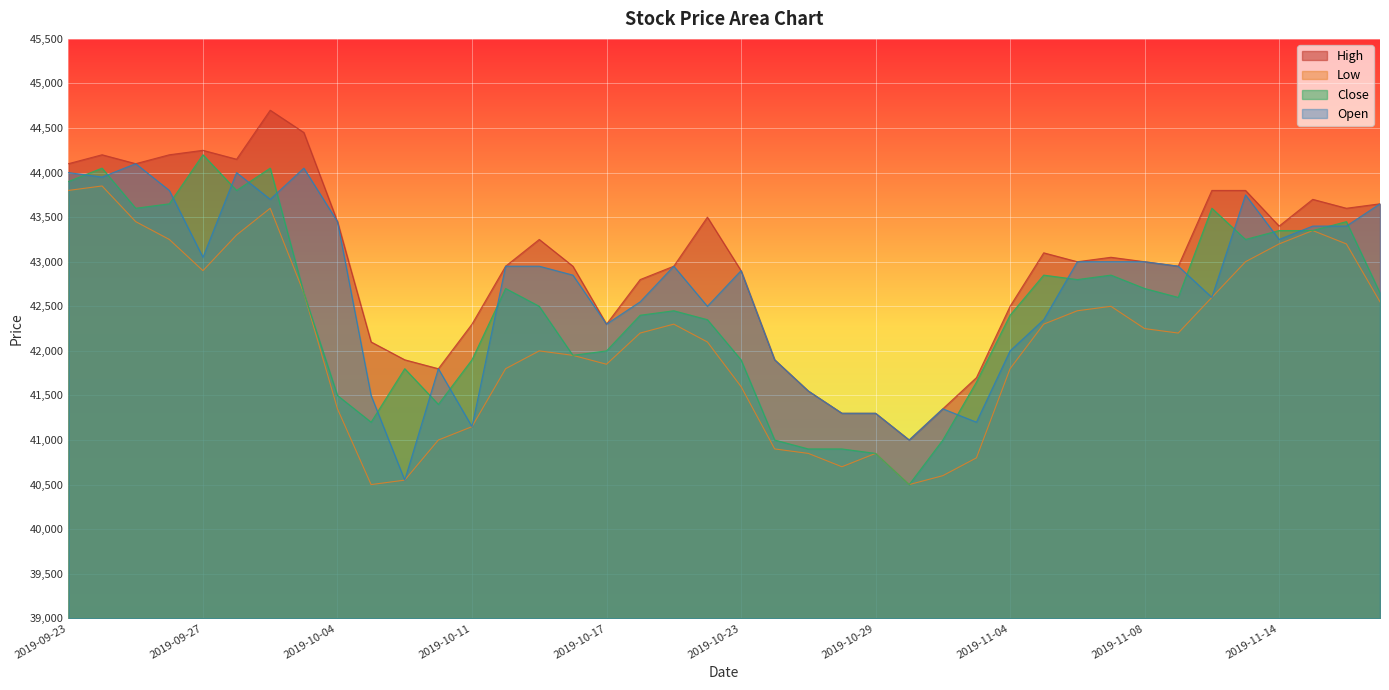

Reading left to right, list all the values displayed in this chart.

High: 2019-09-23=44100	2019-09-24=44200	2019-09-25=44100	2019-09-26=44200	2019-09-27=44250	2019-09-30=44150	2019-10-01=44700	2019-10-02=44450	2019-10-04=43450	2019-10-07=42100	2019-10-08=41900	2019-10-10=41800	2019-10-11=42300	2019-10-14=42950	2019-10-15=43250	2019-10-16=42950	2019-10-17=42300	2019-10-18=42800	2019-10-21=42950	2019-10-22=43500	2019-10-23=42900	2019-10-24=41900	2019-10-25=41550	2019-10-28=41300	2019-10-29=41300	2019-10-30=41000	2019-10-31=41350	2019-11-01=41700	2019-11-04=42500	2019-11-05=43100	2019-11-06=43000	2019-11-07=43050	2019-11-08=43000	2019-11-11=42950	2019-11-12=43800	2019-11-13=43800	2019-11-14=43400	2019-11-15=43700	2019-11-18=43600	2019-11-19=43650
Low: 2019-09-23=43800	2019-09-24=43850	2019-09-25=43450	2019-09-26=43250	2019-09-27=42900	2019-09-30=43300	2019-10-01=43600	2019-10-02=42650	2019-10-04=41350	2019-10-07=40500	2019-10-08=40550	2019-10-10=41000	2019-10-11=41150	2019-10-14=41800	2019-10-15=42000	2019-10-16=41950	2019-10-17=41850	2019-10-18=42200	2019-10-21=42300	2019-10-22=42100	2019-10-23=41600	2019-10-24=40900	2019-10-25=40850	2019-10-28=40700	2019-10-29=40850	2019-10-30=40500	2019-10-31=40600	2019-11-01=40800	2019-11-04=41800	2019-11-05=42300	2019-11-06=42450	2019-11-07=42500	2019-11-08=42250	2019-11-11=42200	2019-11-12=42600	2019-11-13=43000	2019-11-14=43200	2019-11-15=43350	2019-11-18=43200	2019-11-19=42550
Close: 2019-09-23=43900	2019-09-24=44050	2019-09-25=43600	2019-09-26=43650	2019-09-27=44200	2019-09-30=43800	2019-10-01=44050	2019-10-02=42650	2019-10-04=41500	2019-10-07=41200	2019-10-08=41800	2019-10-10=41400	2019-10-11=41900	2019-10-14=42700	2019-10-15=42500	2019-10-16=41950	2019-10-17=42000	2019-10-18=42400	2019-10-21=42450	2019-10-22=42350	2019-10-23=41900	2019-10-24=41000	2019-10-25=40900	2019-10-28=40900	2019-10-29=40850	2019-10-30=40500	2019-10-31=41000	2019-11-01=41650	2019-11-04=42400	2019-11-05=42850	2019-11-06=42800	2019-11-07=42850	2019-11-08=42700	2019-11-11=42600	2019-11-12=43600	2019-11-13=43250	2019-11-14=43350	2019-11-15=43350	2019-11-18=43450	2019-11-19=42650
Open: 2019-09-23=44000	2019-09-24=43950	2019-09-25=44100	2019-09-26=43800	2019-09-27=43050	2019-09-30=44000	2019-10-01=43700	2019-10-02=44050	2019-10-04=43450	2019-10-07=41500	2019-10-08=40550	2019-10-10=41800	2019-10-11=41150	2019-10-14=42950	2019-10-15=42950	2019-10-16=42850	2019-10-17=42300	2019-10-18=42550	2019-10-21=42950	2019-10-22=42500	2019-10-23=42900	2019-10-24=41900	2019-10-25=41550	2019-10-28=41300	2019-10-29=41300	2019-10-30=41000	2019-10-31=41350	2019-11-01=41200	2019-11-04=42000	2019-11-05=42350	2019-11-06=43000	2019-11-07=43000	2019-11-08=43000	2019-11-11=42950	2019-11-12=42600	2019-11-13=43750	2019-11-14=43250	2019-11-15=43400	2019-11-18=43400	2019-11-19=43650